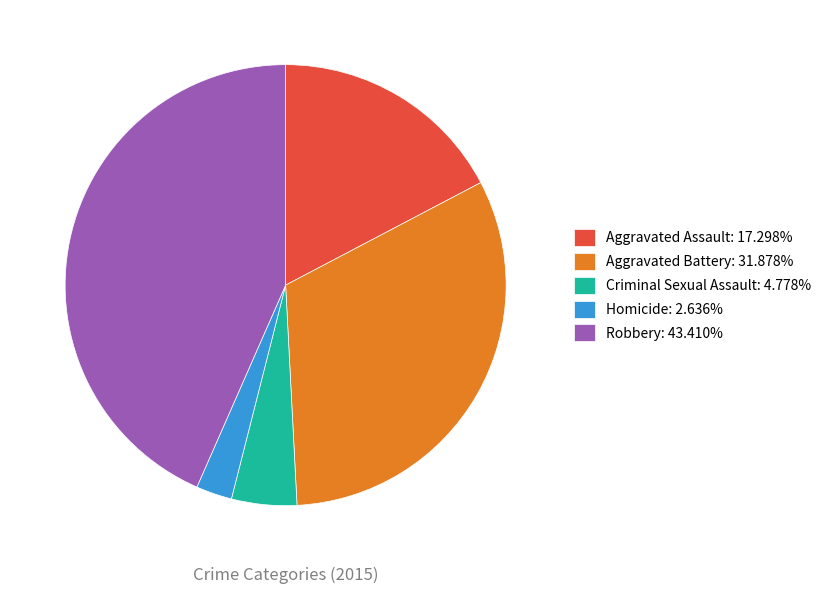

Combined, do Aggravated Battery: 31.878% and Criminal Sexual Assault: 4.778% account for over 50%?

No